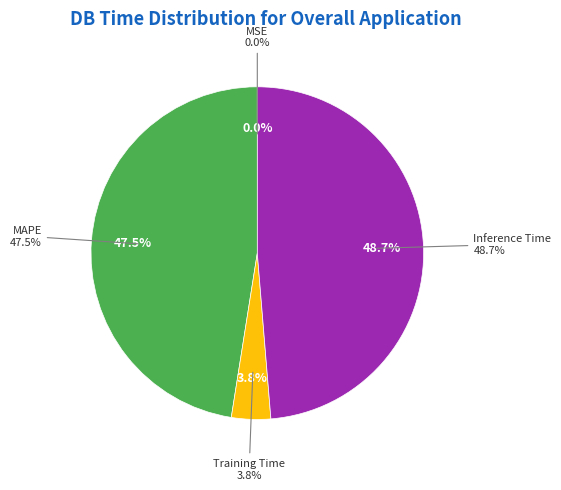

Is there any slice that represents more than half of the pie?

No